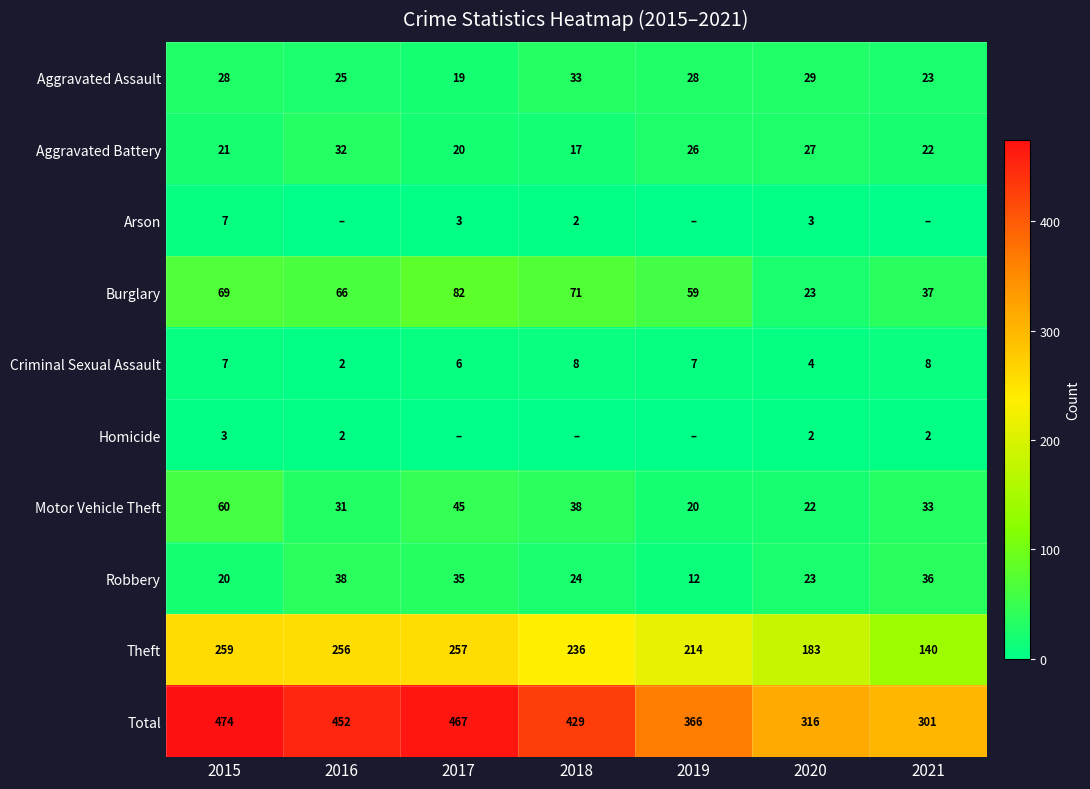

At which label does Robbery reach its minimum?

2019